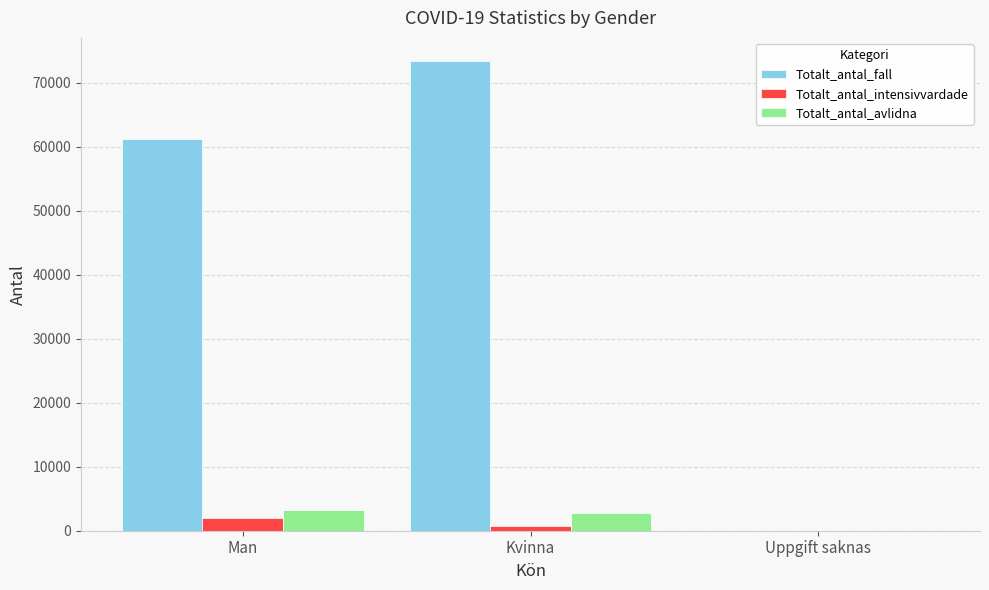

Count the number of data series in this chart.

3